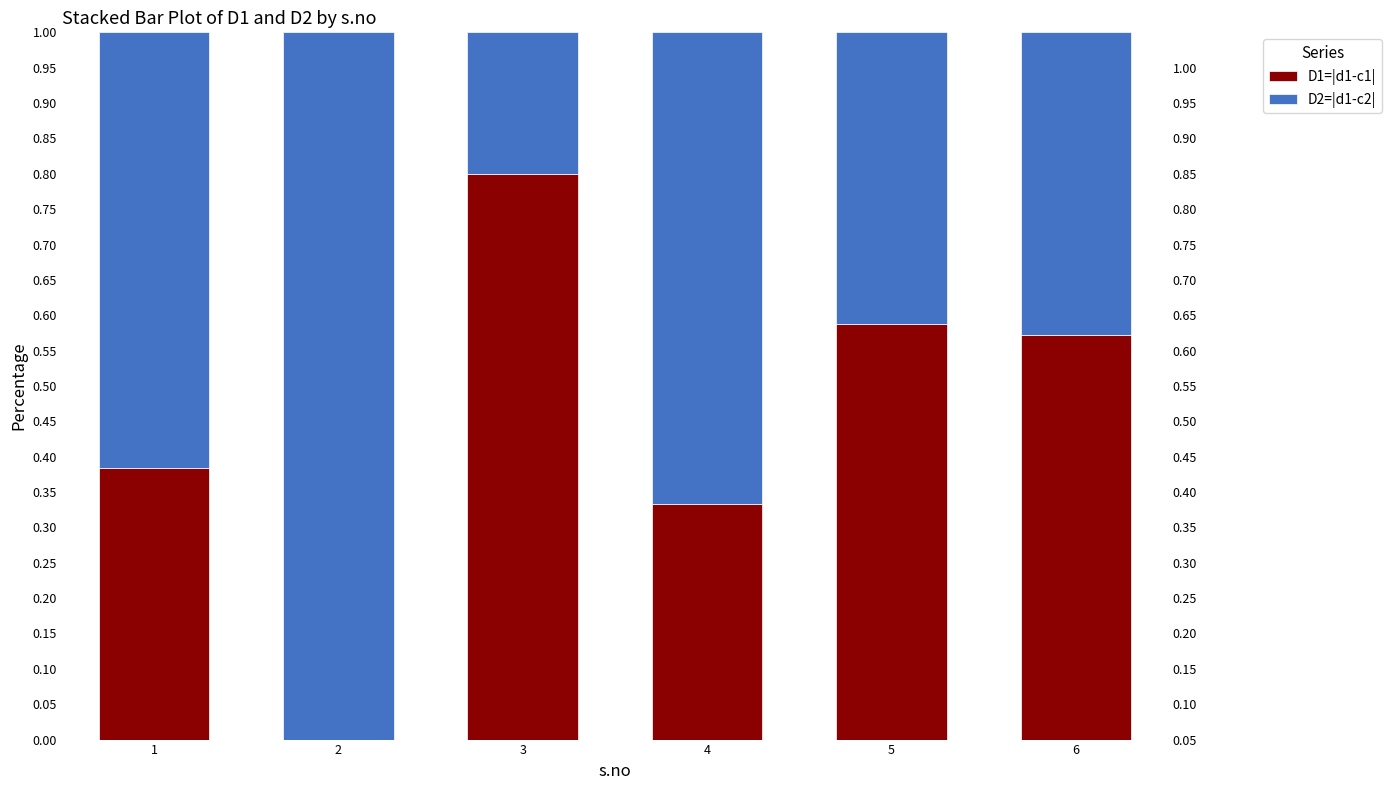

Rank the series by their average value, from highest to lowest.

D2=|d1-c2|, D1=|d1-c1|